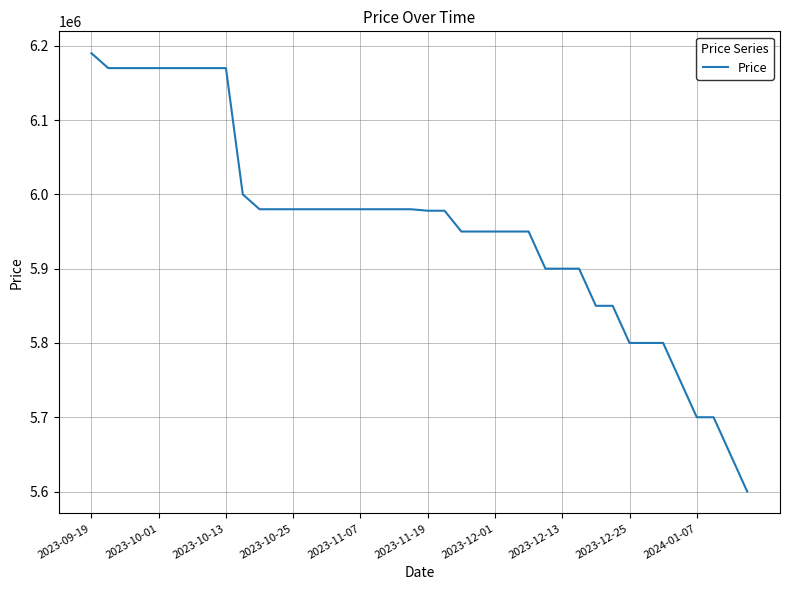

What is the maximum value shown in the chart?

6190000